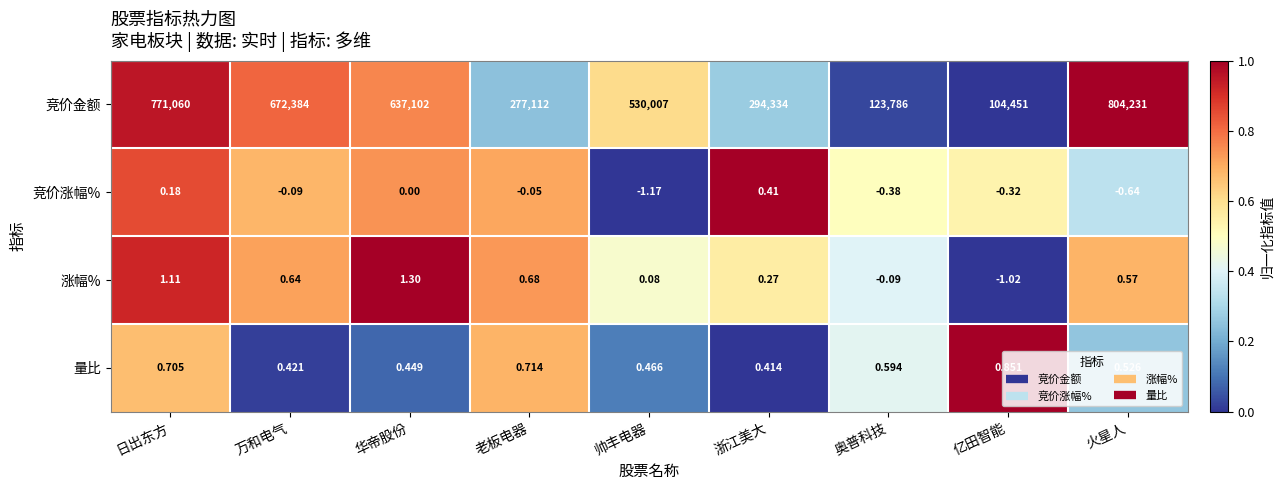

At which category is the sum across all series the highest?

火星人